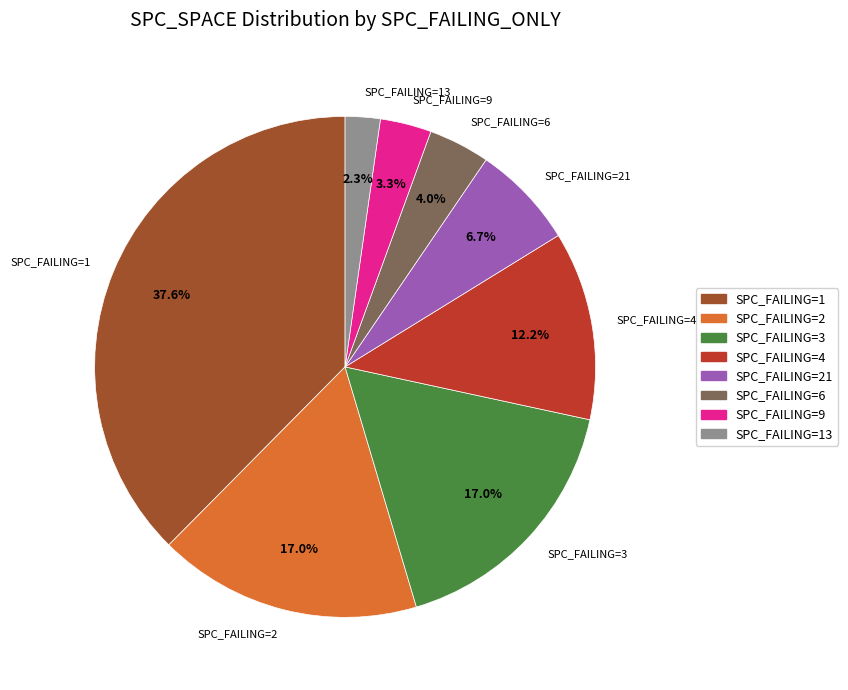

Is there any slice that represents more than half of the pie?

No